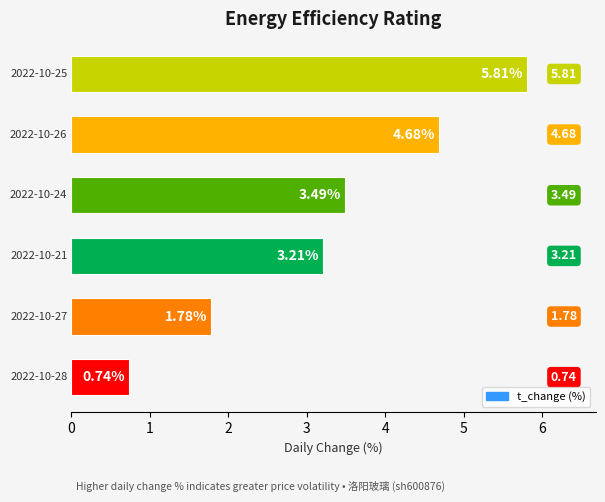

What is the difference between the maximum and minimum values?

5.1